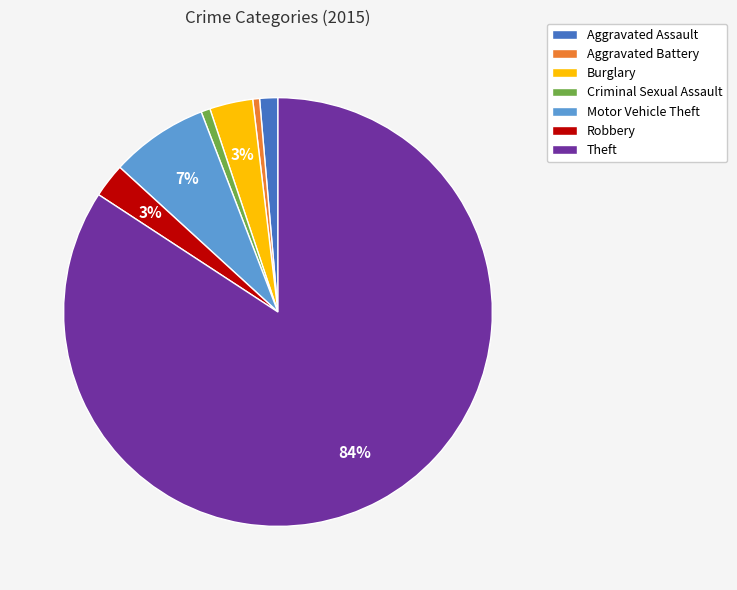

Is it true that Criminal Sexual Assault is 11% of the pie?

False